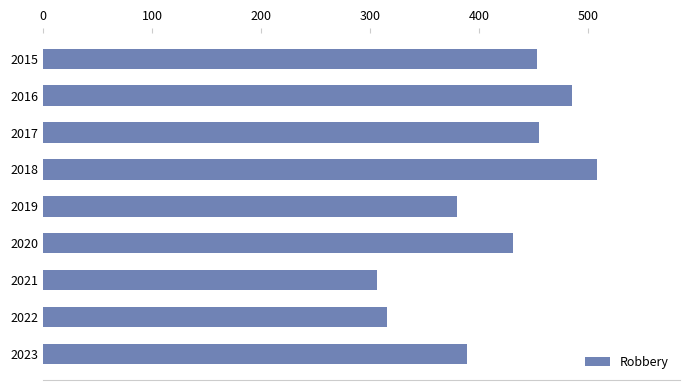

The value at 2015 is 453. True or false?

True